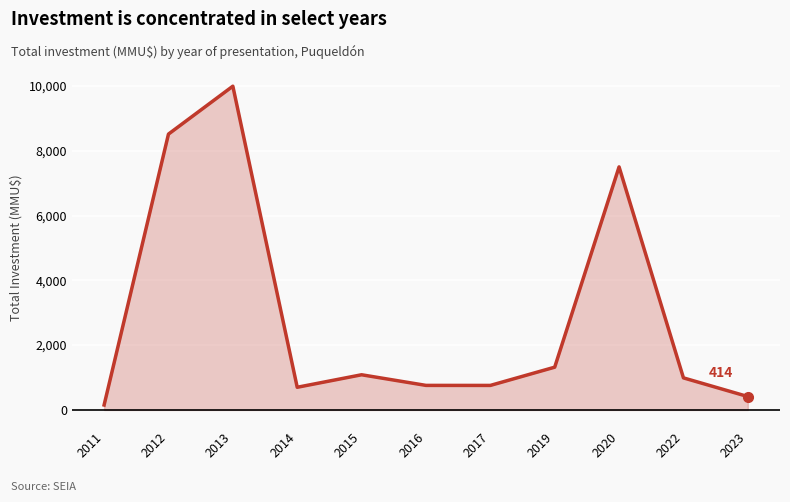

What is the change in value from 2014 to 2022?

+290